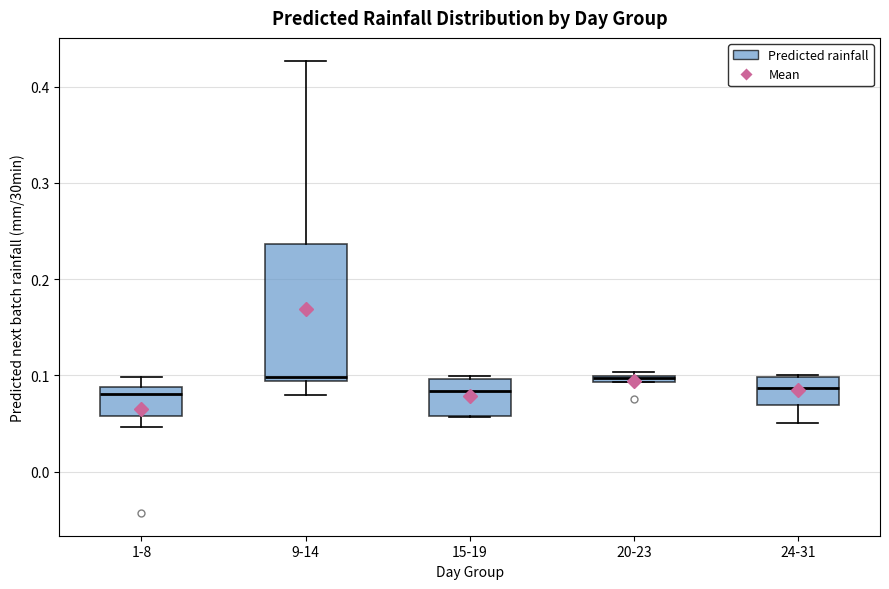

Where does the upper whisker of the box for 9-14 end on the y-axis? The values are not printed on the chart, so give them approximately, as read against the axis.

0.43